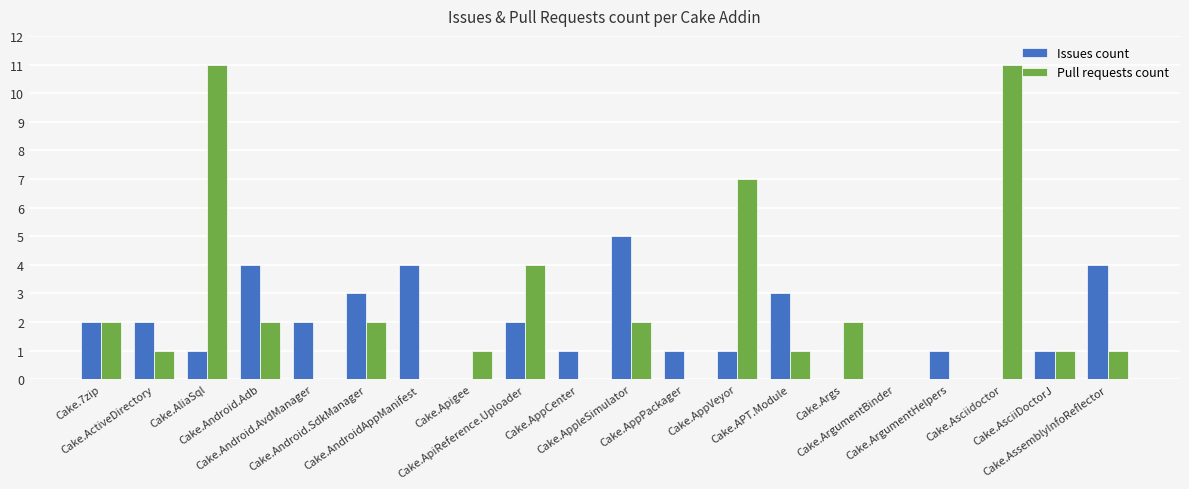

Are the bars grouped side by side (vs. stacked)?

Yes